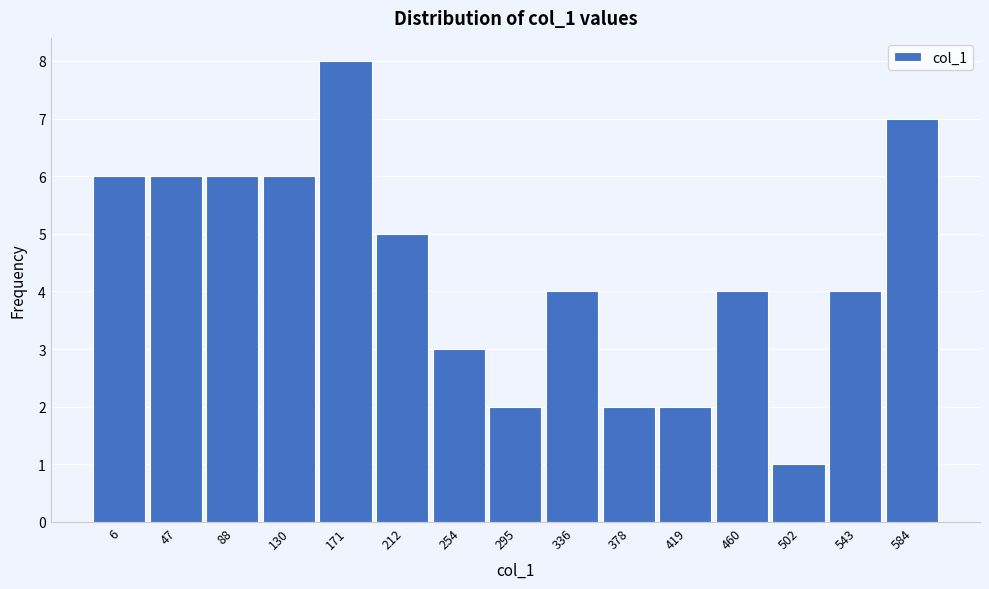

Reading right to left, list all the values displayed in this chart.

584=7	543=4	502=1	460=4	419=2	378=2	336=4	295=2	254=3	212=5	171=8	130=6	88=6	47=6	6=6